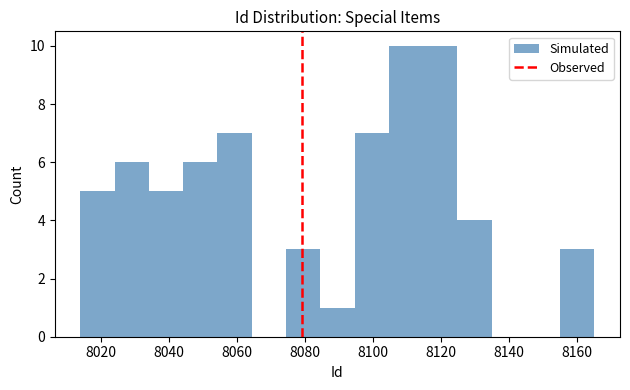

Reading left to right, transcribe this chart: for each bar, give the range it covers on the x-axis and its height. Neither the bar edges nor the heights are printed on the chart, so give them approximately, as read against the axes.

8014 to 8024: 5
8024 to 8034: 6
8034 to 8044: 5
8044 to 8054: 6
8054 to 8064: 7
8064 to 8074: 0
8074 to 8084: 3
8084 to 8094: 1
8094 to 8104: 7
8104 to 8114: 10
8114 to 8124: 10
8124 to 8134: 4
8134 to 8144: 0
8144 to 8154: 0
8154 to 8166: 3